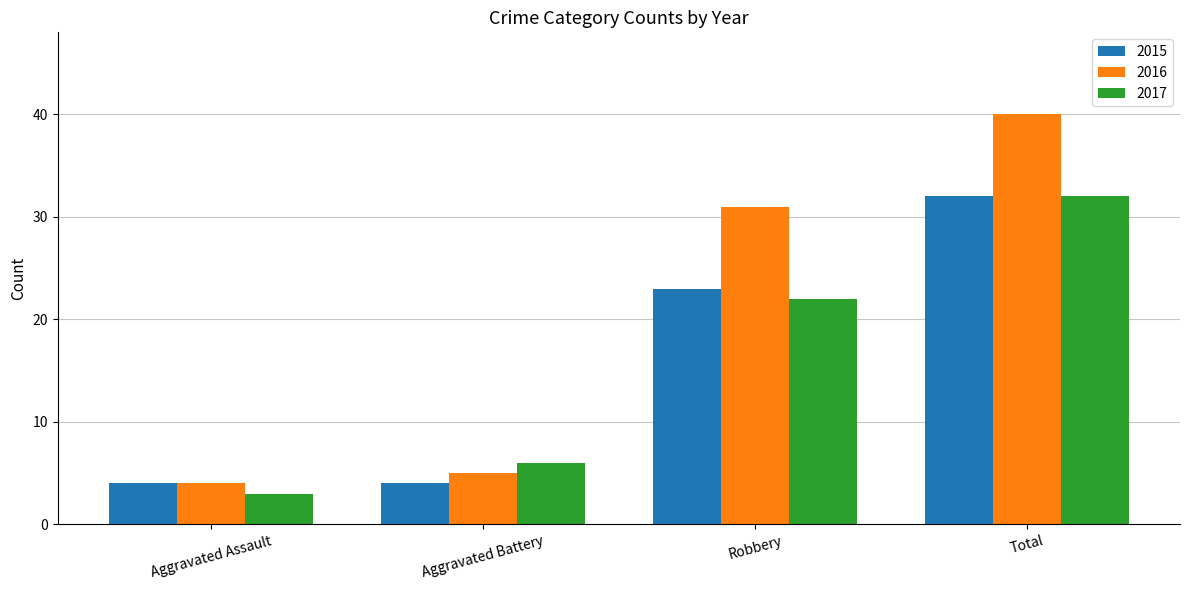

Reading left to right, transcribe all the data shown in this chart.

2015: 4	4	23	32
2016: 4	5	31	40
2017: 3	6	22	32